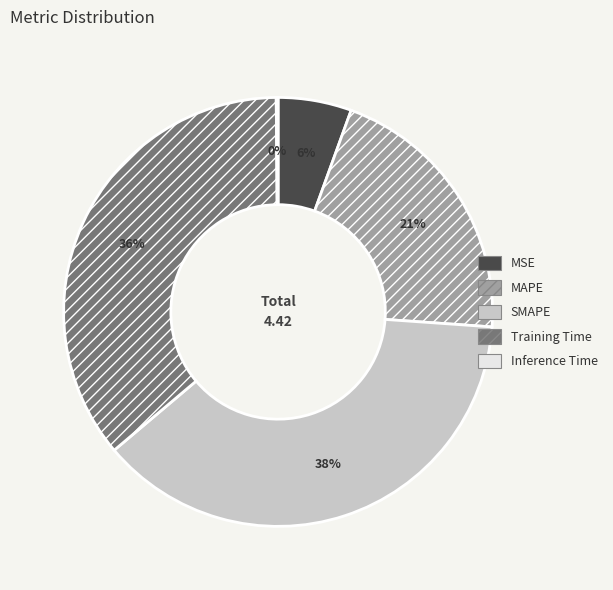

Does any single category account for the majority?

No